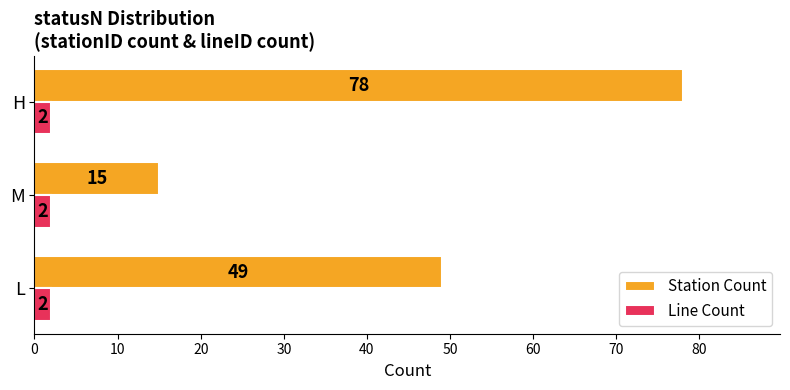

What is the highest value of the Station Count series?

78